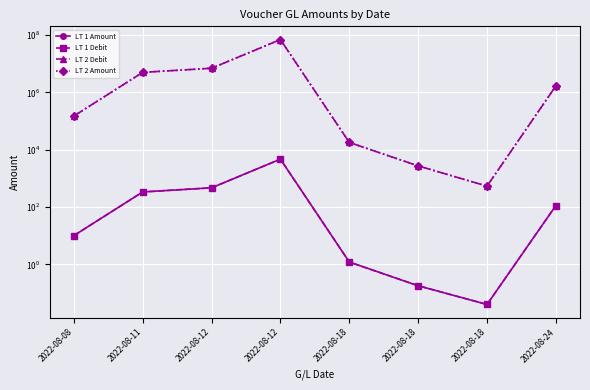

What is the sum of all LT 2 Amount values?

83714922.2